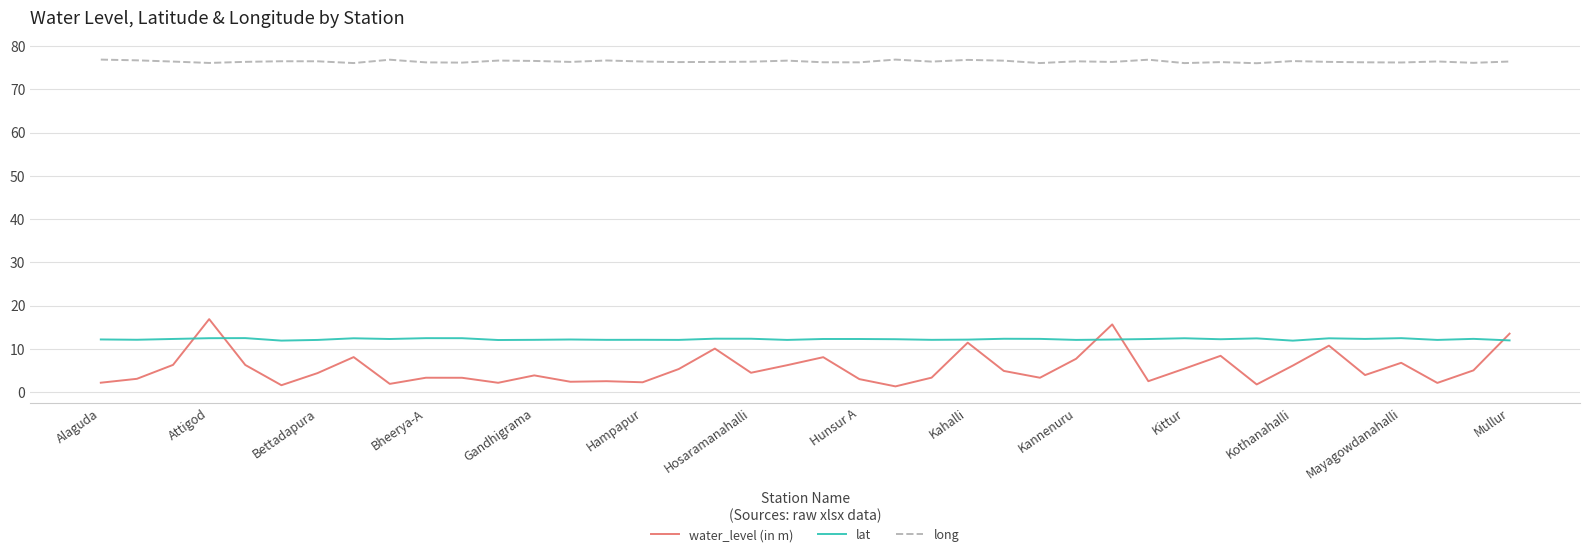

True or false: long and water_level (in m) cross at least once.

False